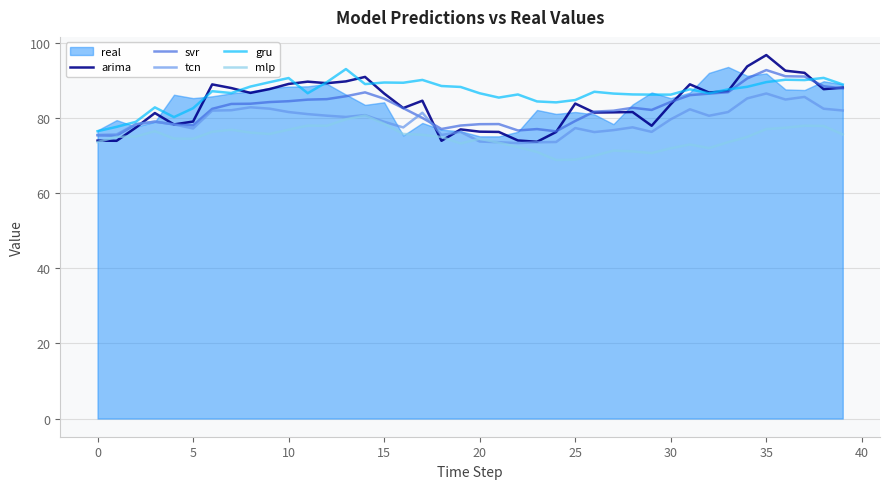

True or false: gru and mlp cross at least once.

False